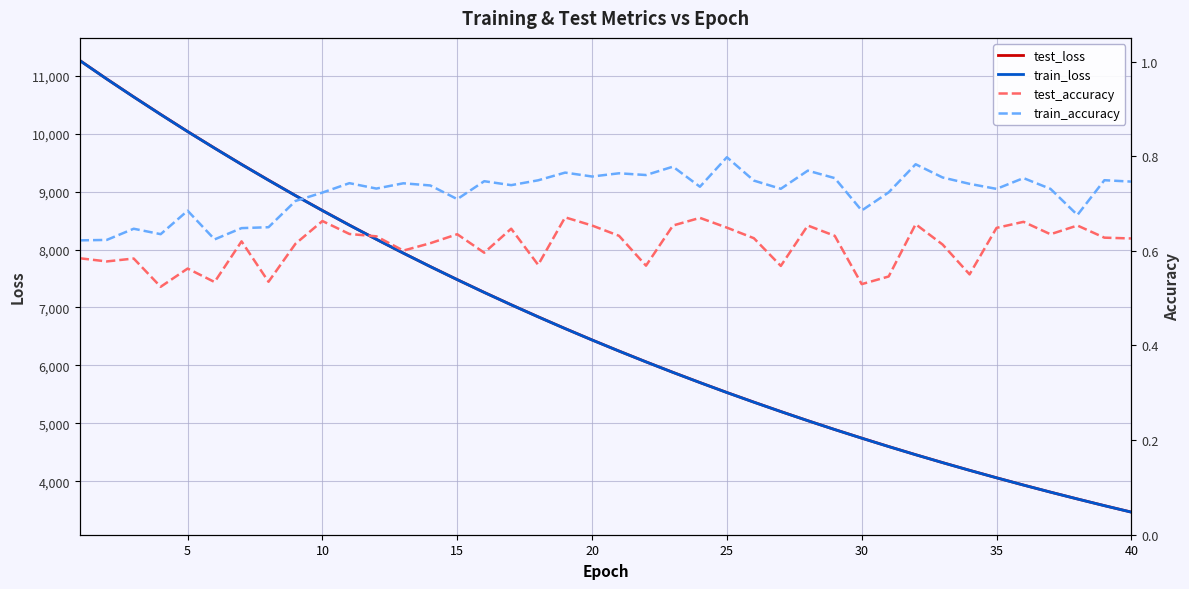

What are all the series names shown in the legend?

test_loss, train_loss, test_accuracy, train_accuracy